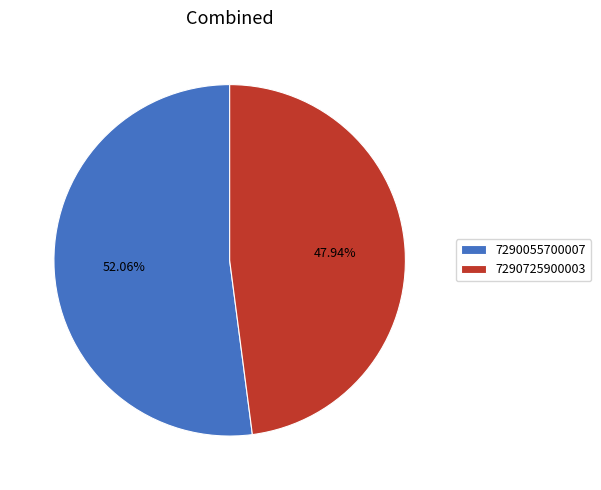

Which slice represents more than half of the pie?

7290055700007